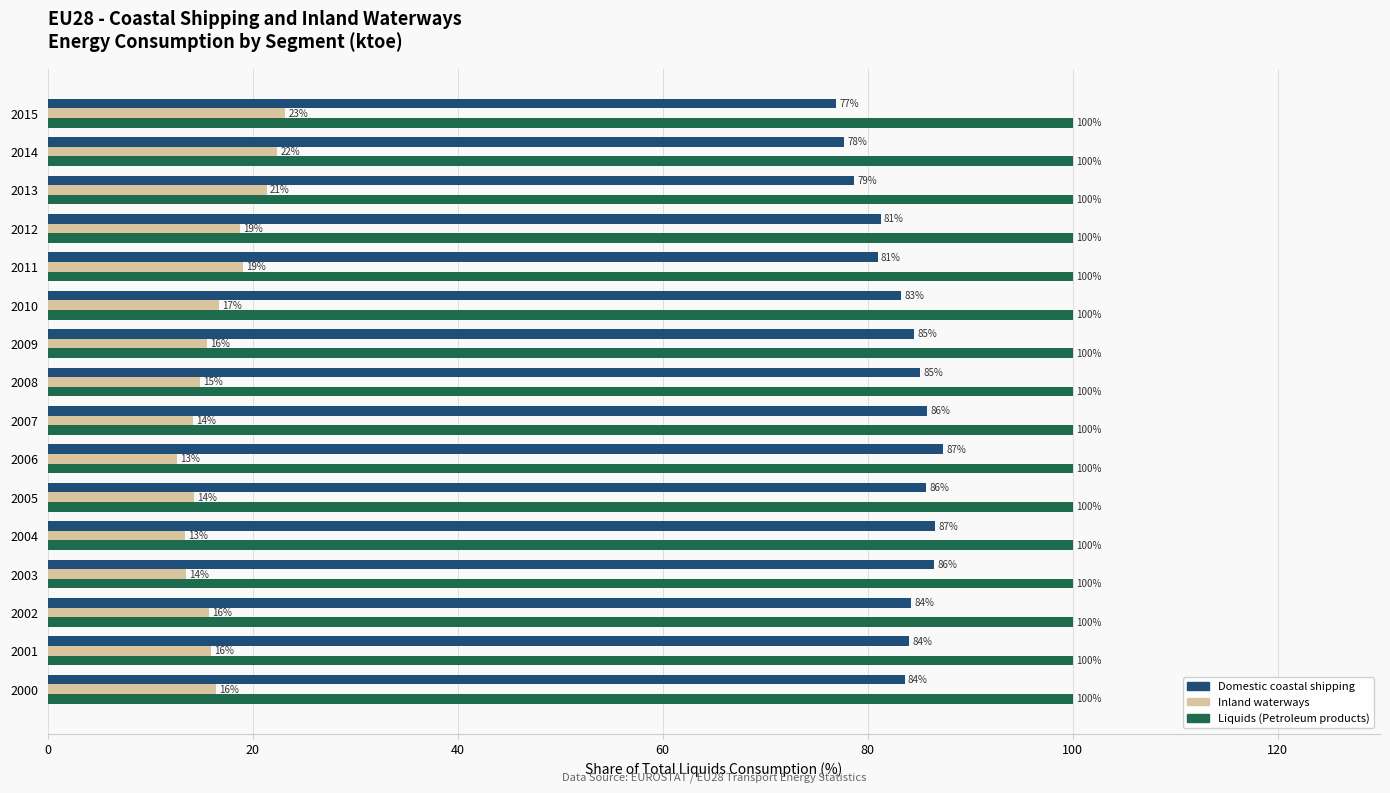

Count the number of categories in the chart.

16